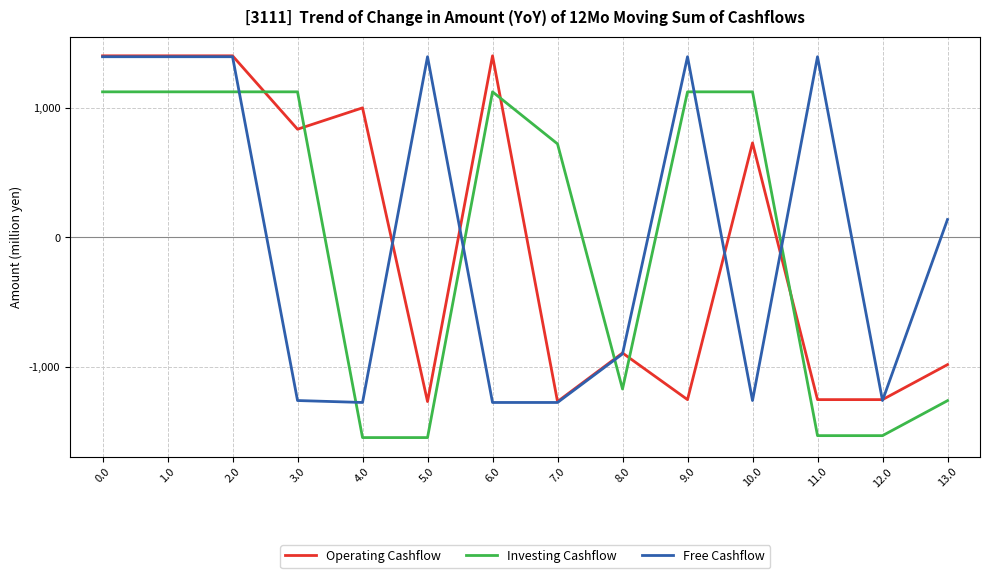

At 5.0, list the series in order from largest to smallest.

Free Cashflow, Operating Cashflow, Investing Cashflow